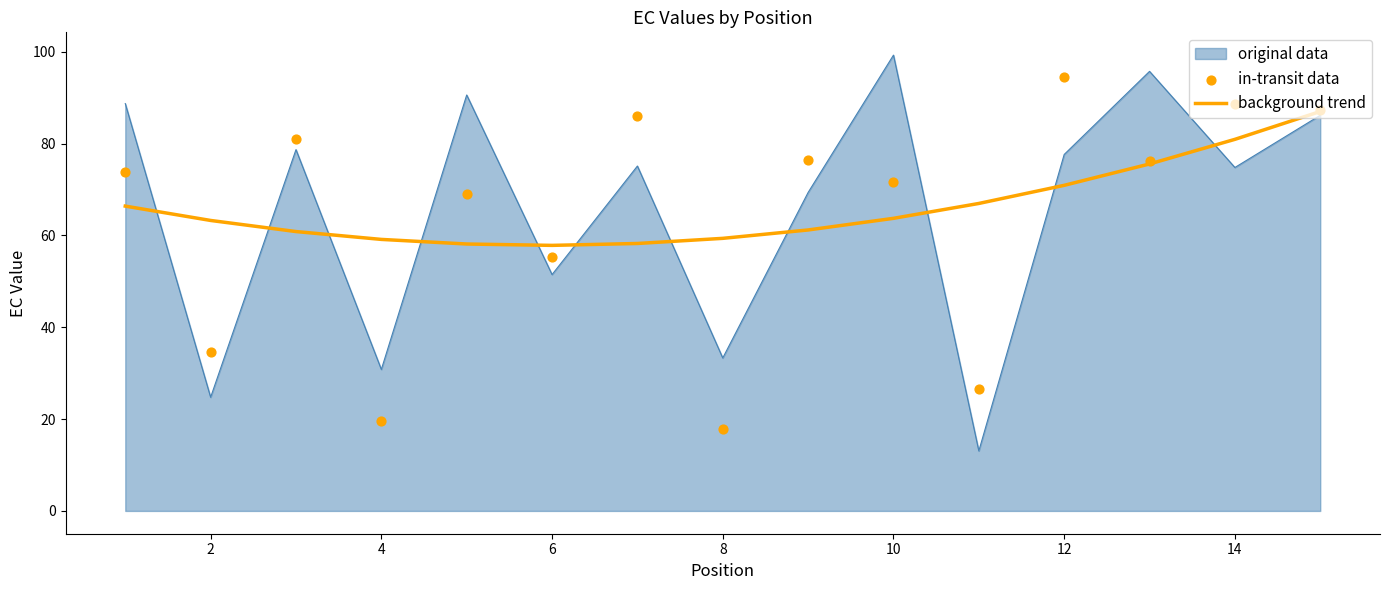

What is the minimum value for original data?

13.1